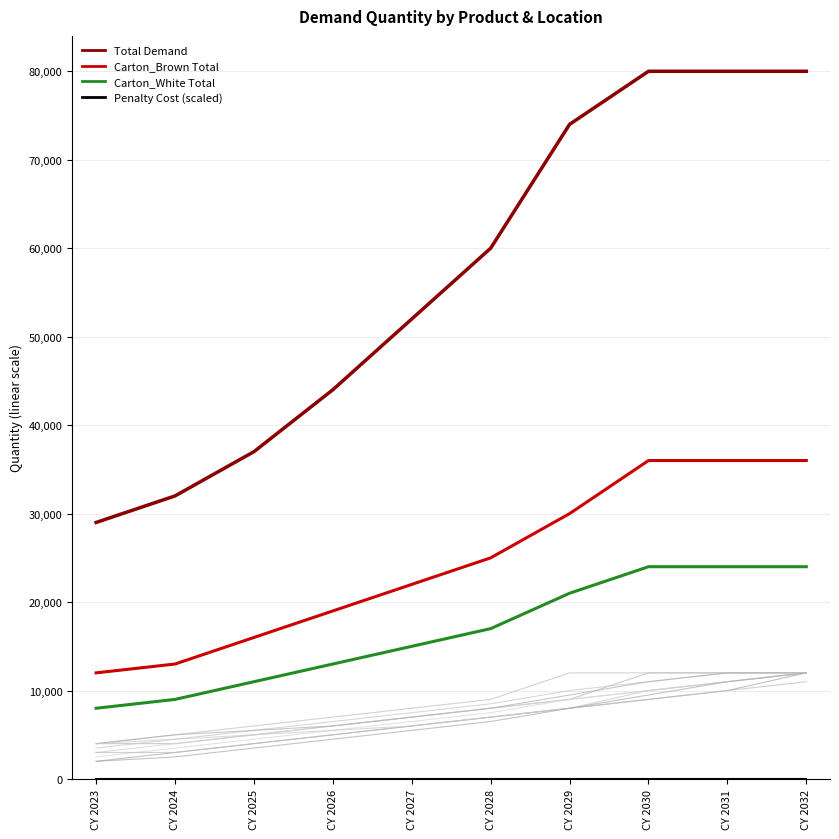

The Total Demand series shows 52000 at CY 2027. True or false?

True